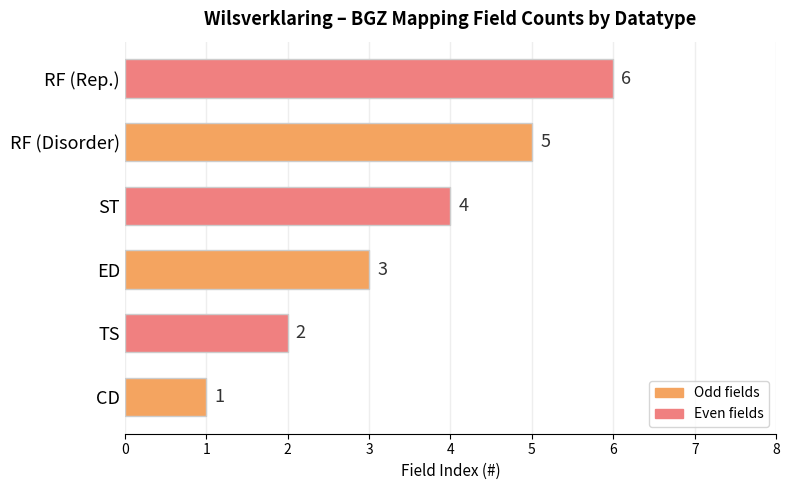

What is the change in value from TS to ED?

+1